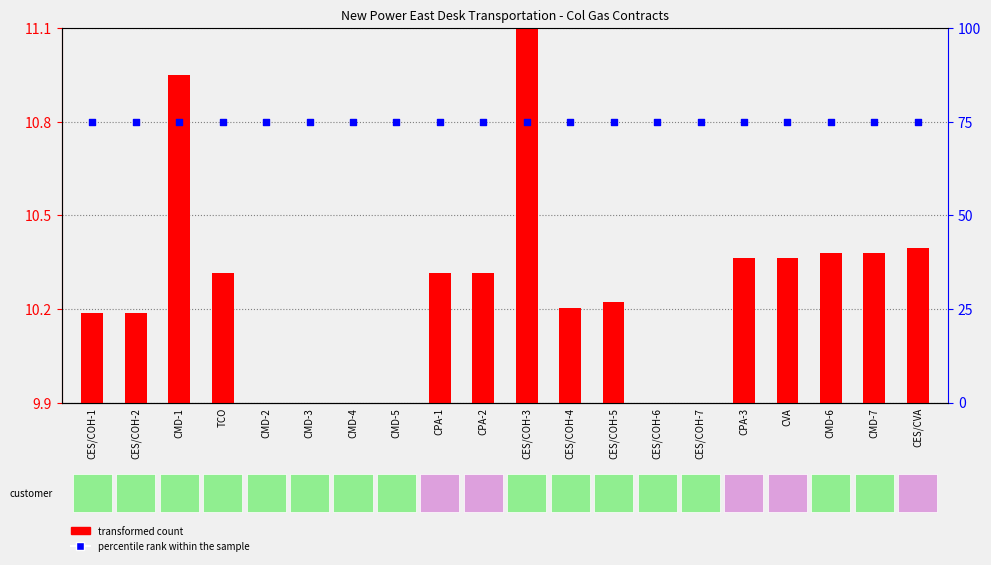

Is the value of transformed count at CES/COH-3 greater than the value of percentile rank within the sample at CVA?

No